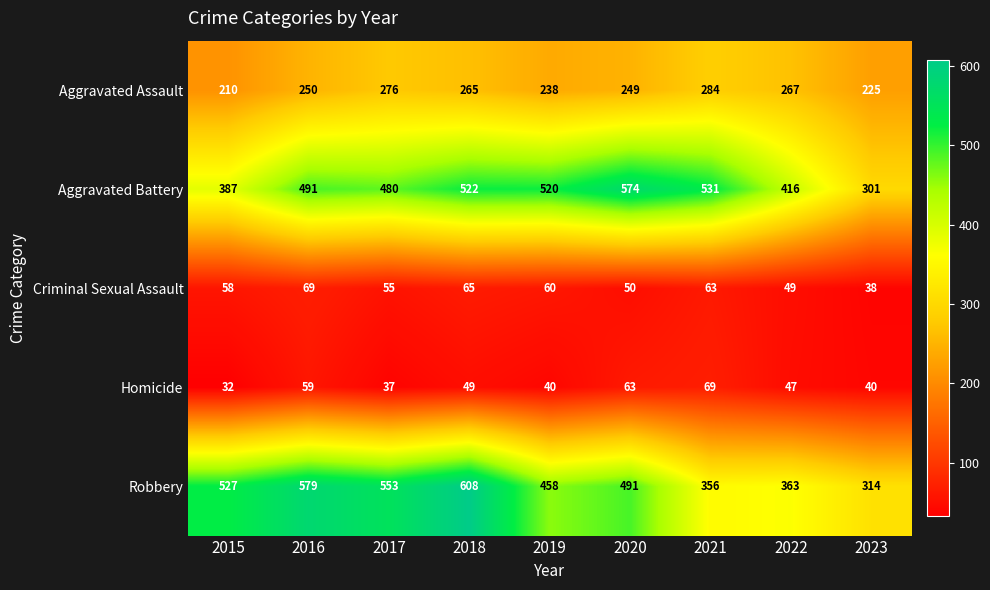

The value of Criminal Sexual Assault at 2016 is 18. True or false?

False